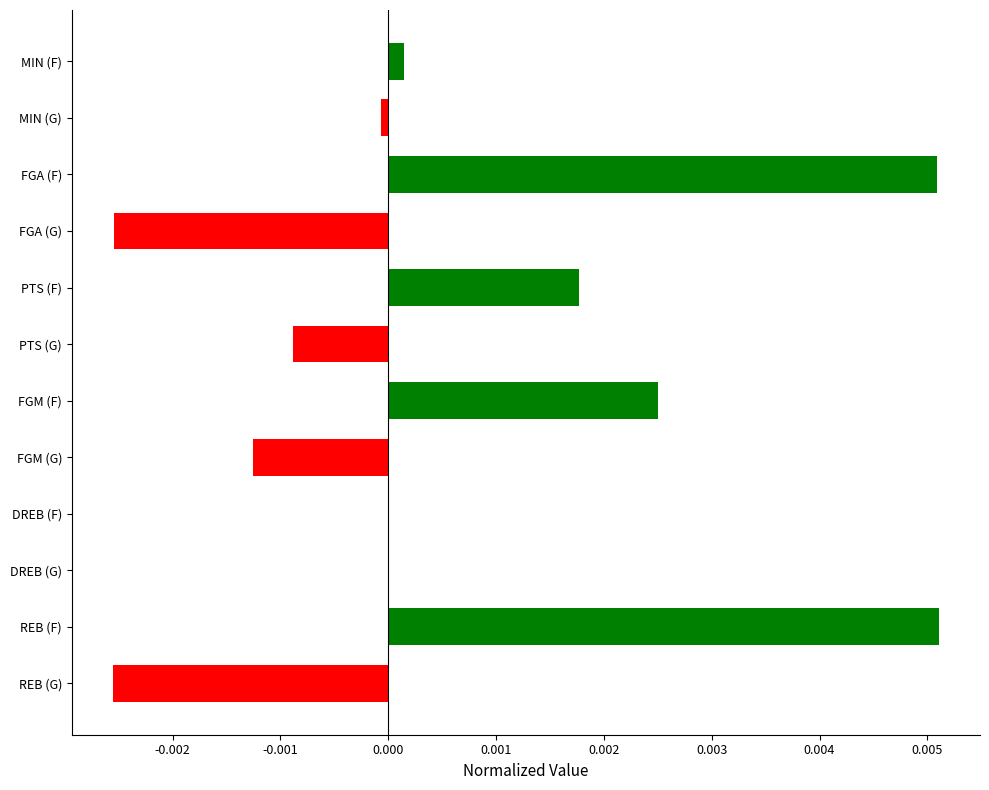

Which has a higher value, MIN (G) or PTS (F)?

PTS (F)